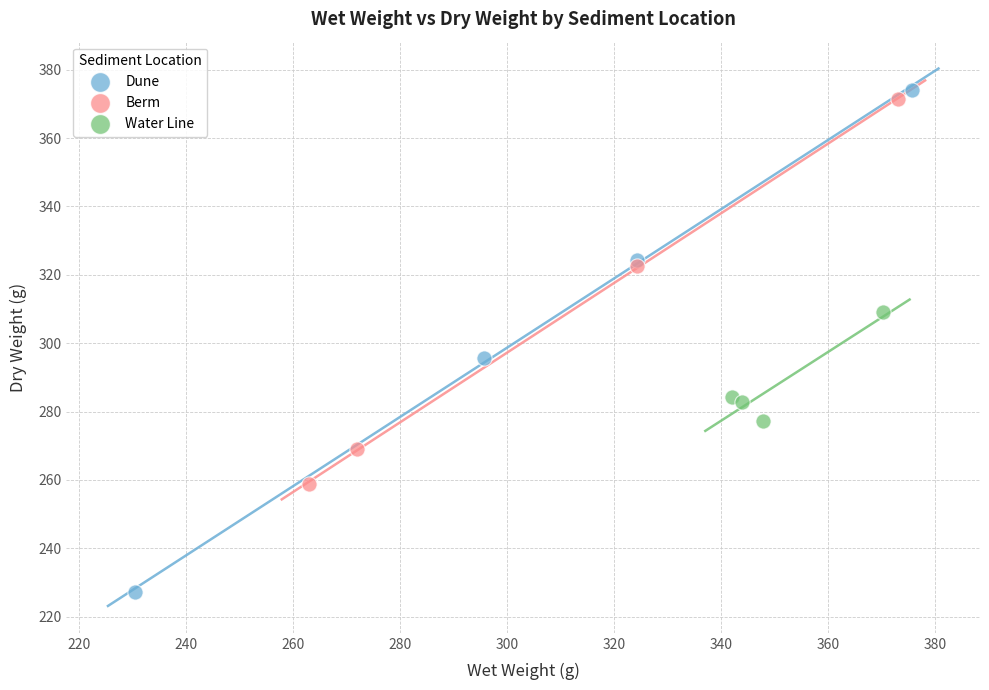

Which series contains the lowest Y value?

Dune